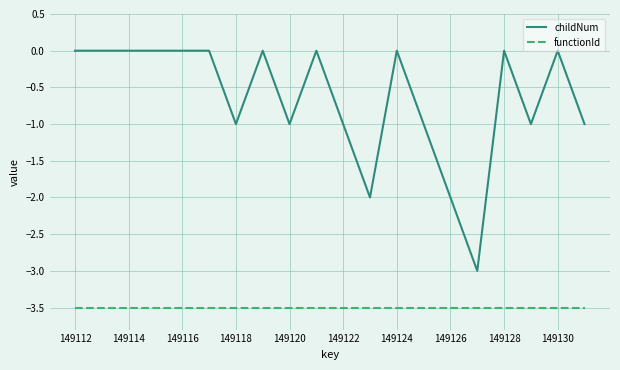

Reading left to right, list all the values displayed in this chart.

childNum: 0.0	0.0	0.0	0.0	0.0	0.0	-1.0	0.0	-1.0	0.0	-1.0	-2.0	0.0	-1.0	-2.0	-3.0	0.0	-1.0	0.0	-1.0
functionId: -3.5	-3.5	-3.5	-3.5	-3.5	-3.5	-3.5	-3.5	-3.5	-3.5	-3.5	-3.5	-3.5	-3.5	-3.5	-3.5	-3.5	-3.5	-3.5	-3.5